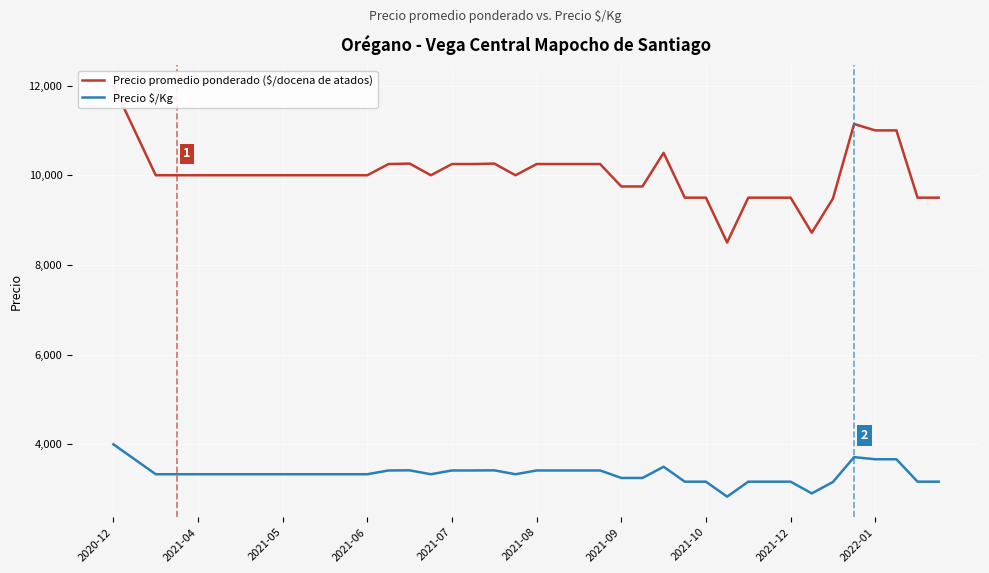

What is the value of the Precio $/Kg point at the 14th from the left?

3417